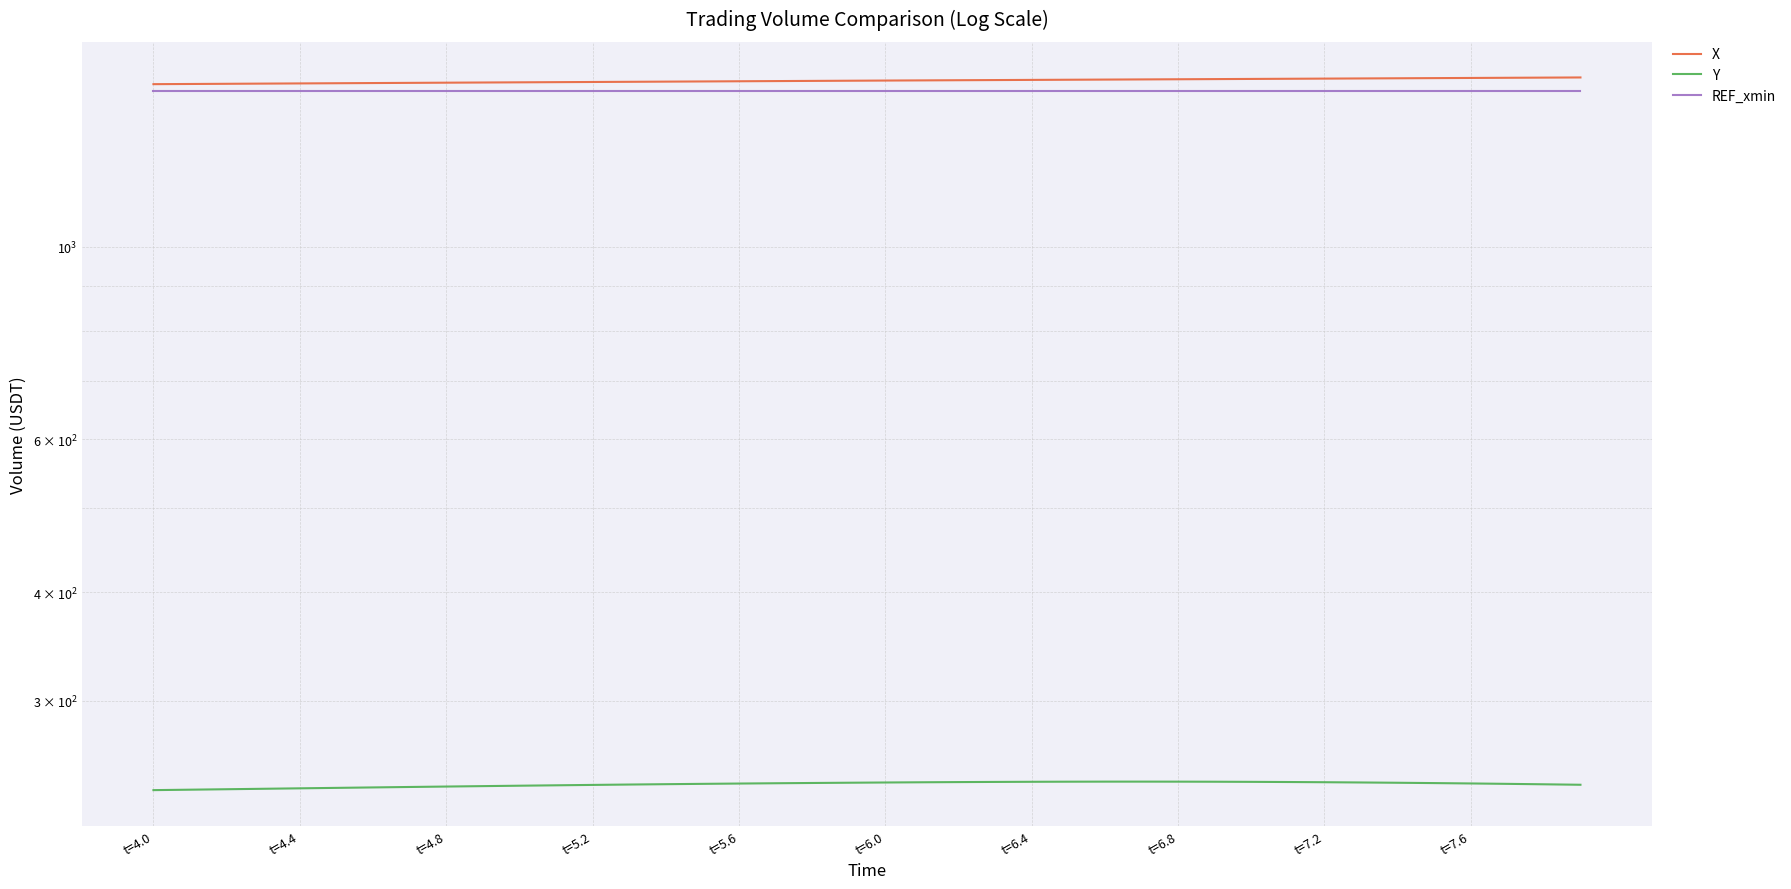

What are all the series names shown in the legend?

X, Y, REF_xmin